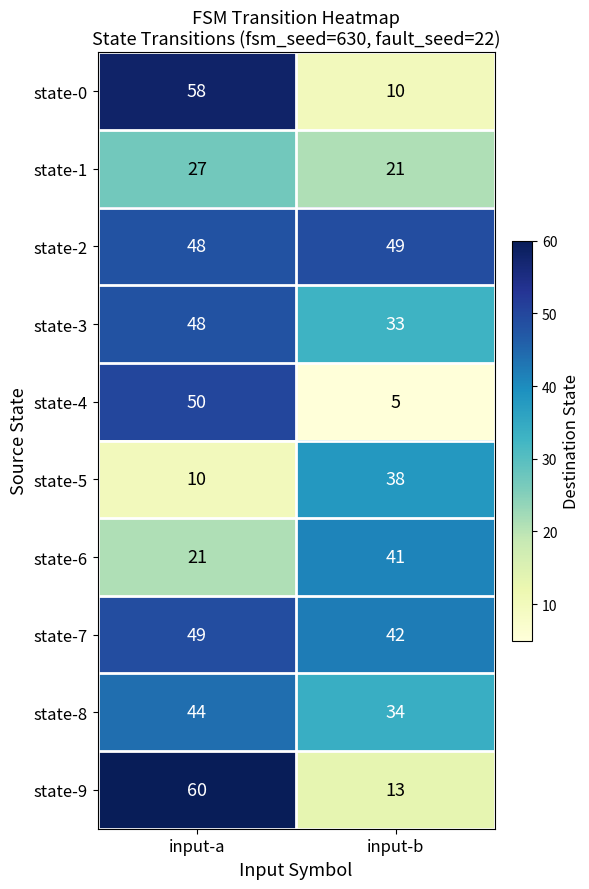

The value of state-2 at input-a is 48. True or false?

True